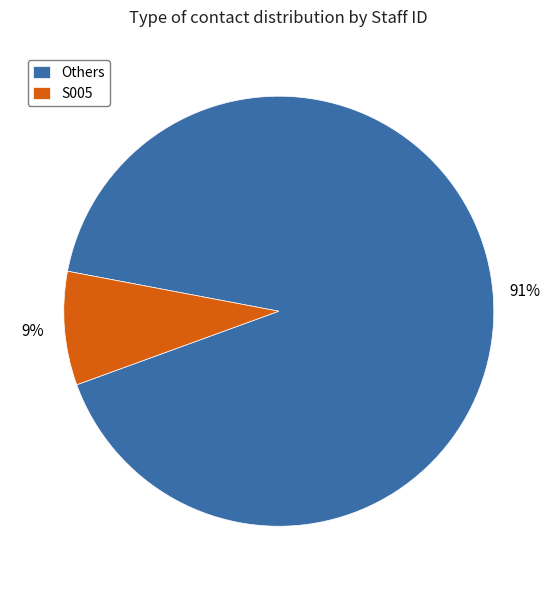

To the nearest percent, what is the average slice percentage?

50%